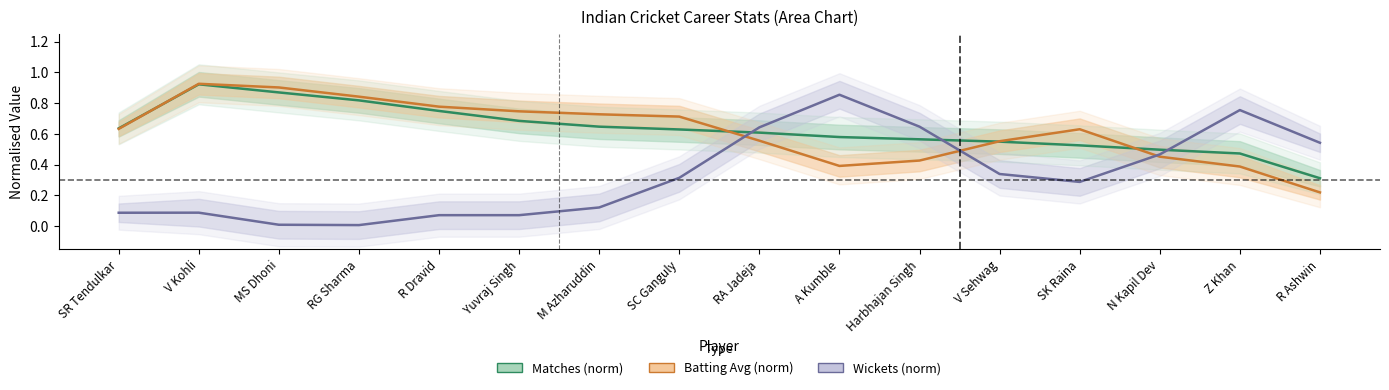

What is the approximate value of Batting Avg (norm) at SK Raina?

0.6